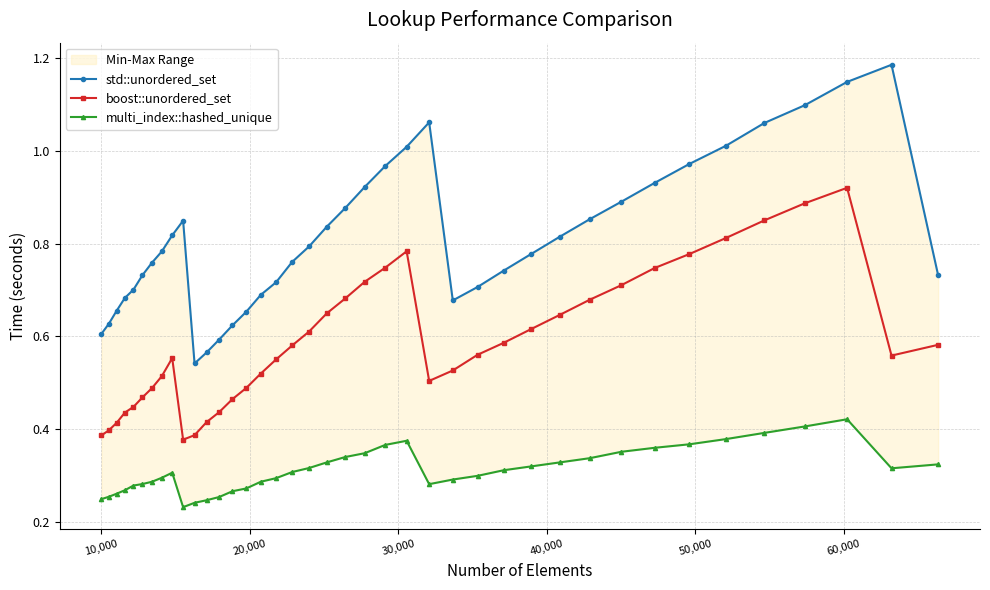

Reading left to right, transcribe all the data shown in this chart.

std::unordered_set: 0.6	0.6	0.7	0.7	0.7	0.7	0.8	0.8	0.8	0.8	0.5	0.6	0.6	0.6	0.7	0.7	0.7	0.8	0.8	0.8	0.9	0.9	1.0	1.0	1.1	0.7	0.7	0.7	0.8	0.8	0.9	0.9	0.9	1.0	1.0	1.1	1.1	1.1	1.2	0.7
boost::unordered_set: 0.4	0.4	0.4	0.4	0.4	0.5	0.5	0.5	0.6	0.4	0.4	0.4	0.4	0.5	0.5	0.5	0.6	0.6	0.6	0.6	0.7	0.7	0.7	0.8	0.5	0.5	0.6	0.6	0.6	0.6	0.7	0.7	0.7	0.8	0.8	0.9	0.9	0.9	0.6	0.6
multi_index::hashed_unique: 0.2	0.3	0.3	0.3	0.3	0.3	0.3	0.3	0.3	0.2	0.2	0.2	0.3	0.3	0.3	0.3	0.3	0.3	0.3	0.3	0.3	0.3	0.4	0.4	0.3	0.3	0.3	0.3	0.3	0.3	0.3	0.4	0.4	0.4	0.4	0.4	0.4	0.4	0.3	0.3